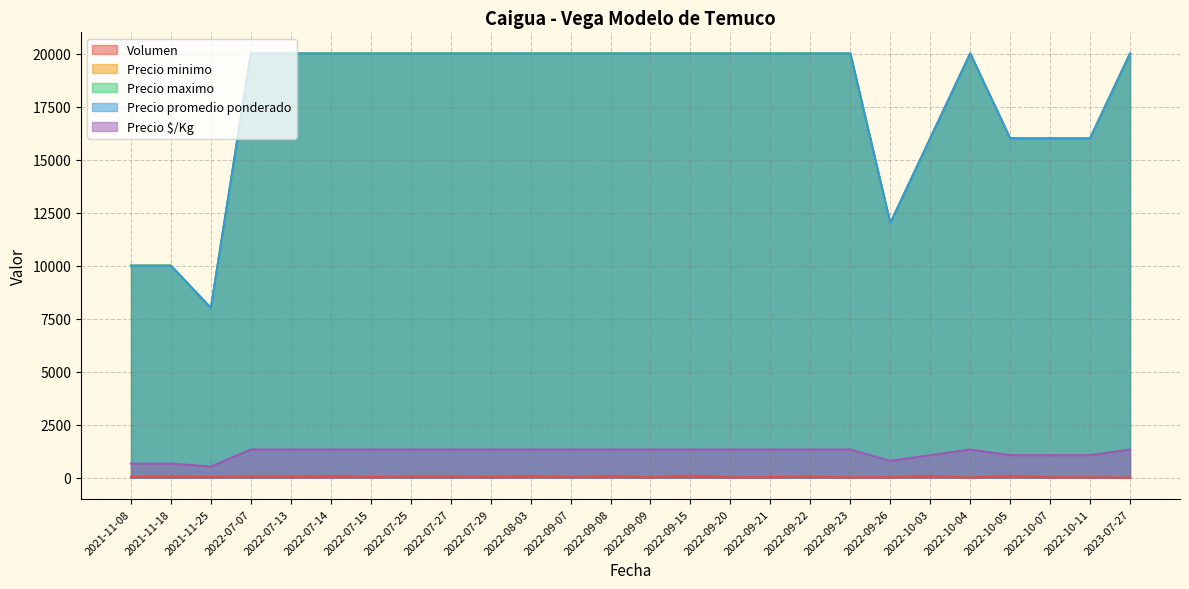

Which series has the largest total across all categories?

Precio minimo